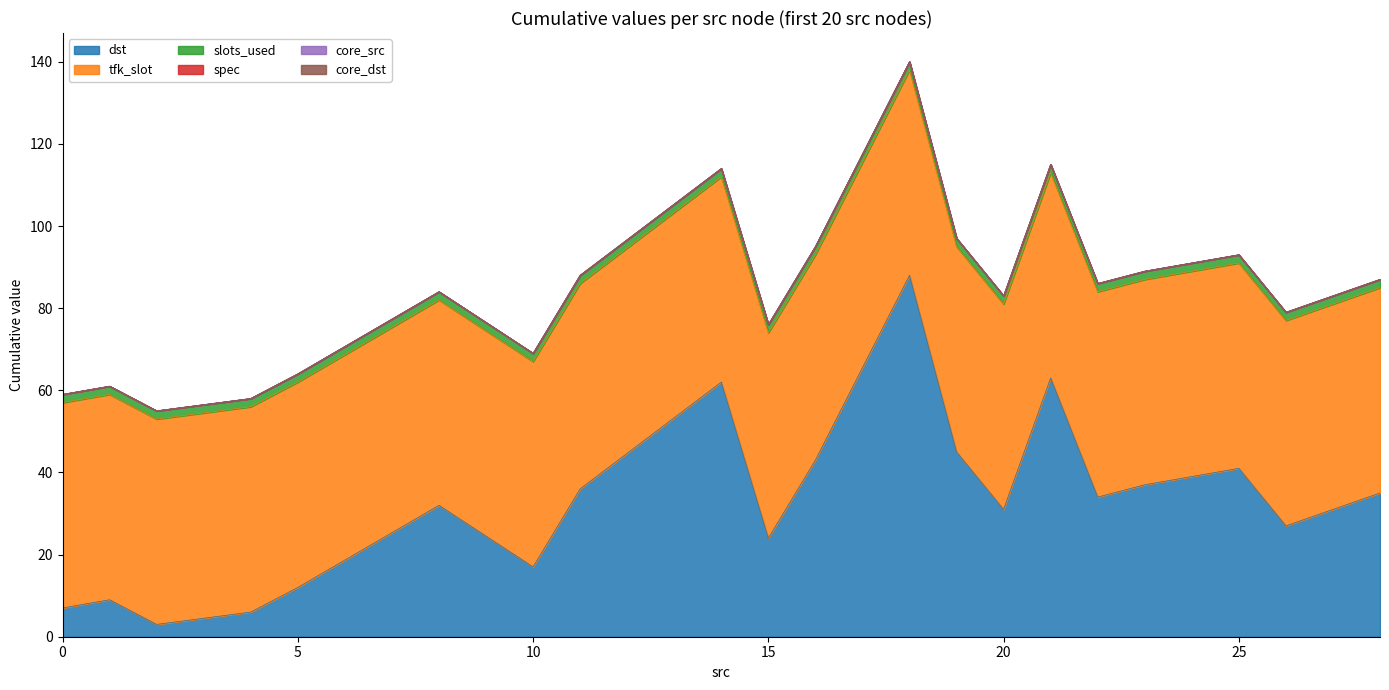

True or false: slots_used has more than 0 interior local peaks.

False